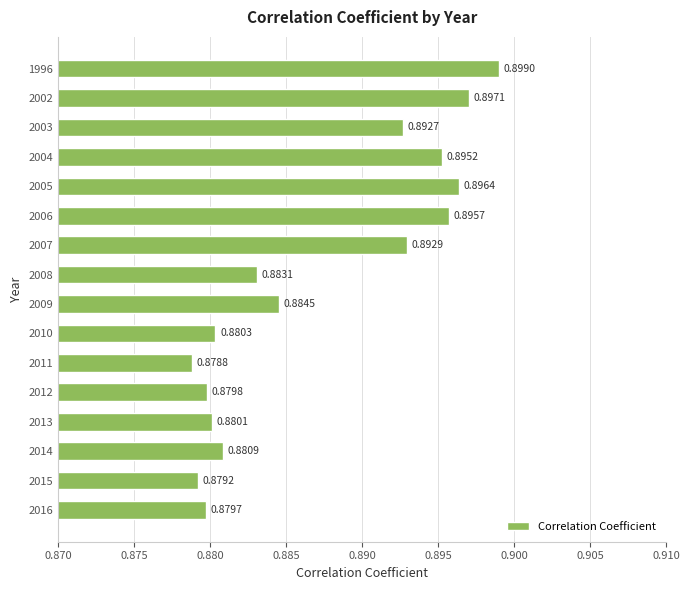

Which has a higher value, 2013 or 2008?

2008